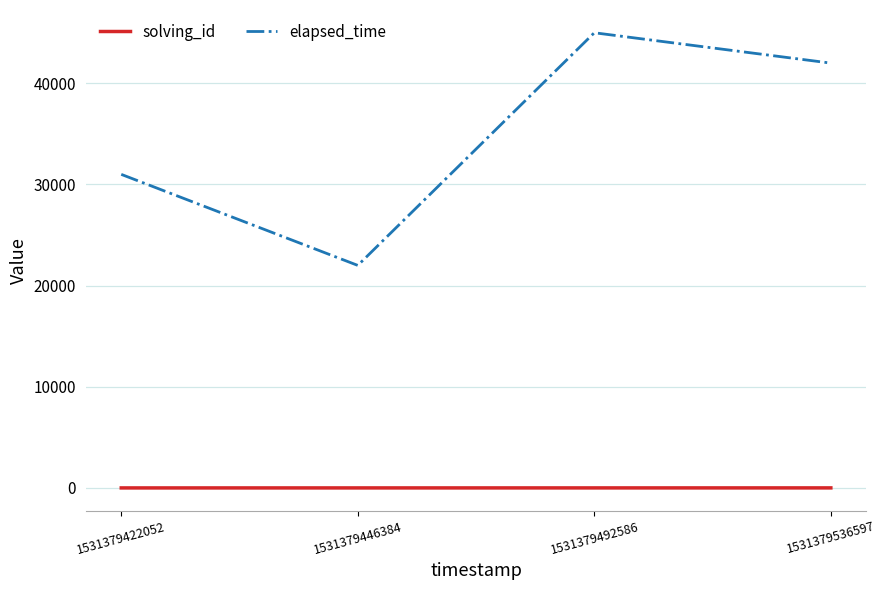

Which category has the highest value in the elapsed_time series?

1531379492586